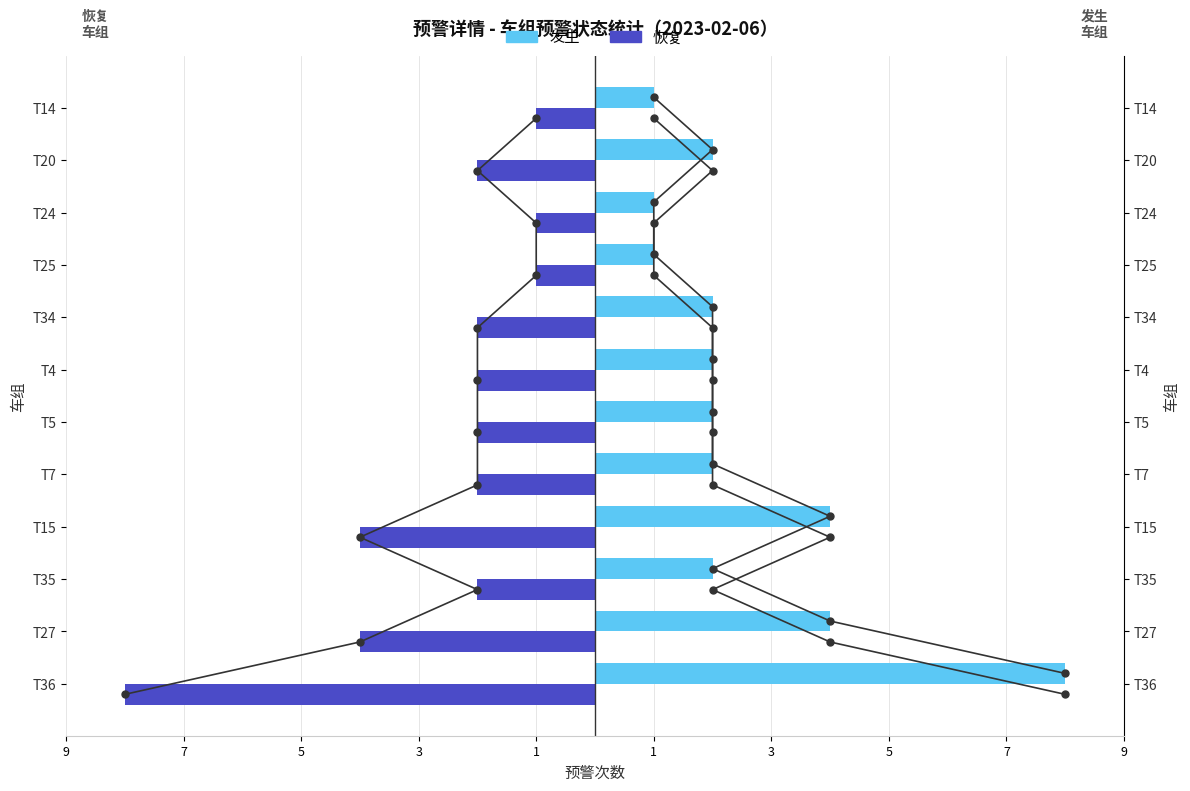

Reading left to right, what are all the values shown in this chart?

发生: 8	4	2	4	2	2	2	2	1	1	2	1
恢复: -8	-4	-2	-4	-2	-2	-2	-2	-1	-1	-2	-1